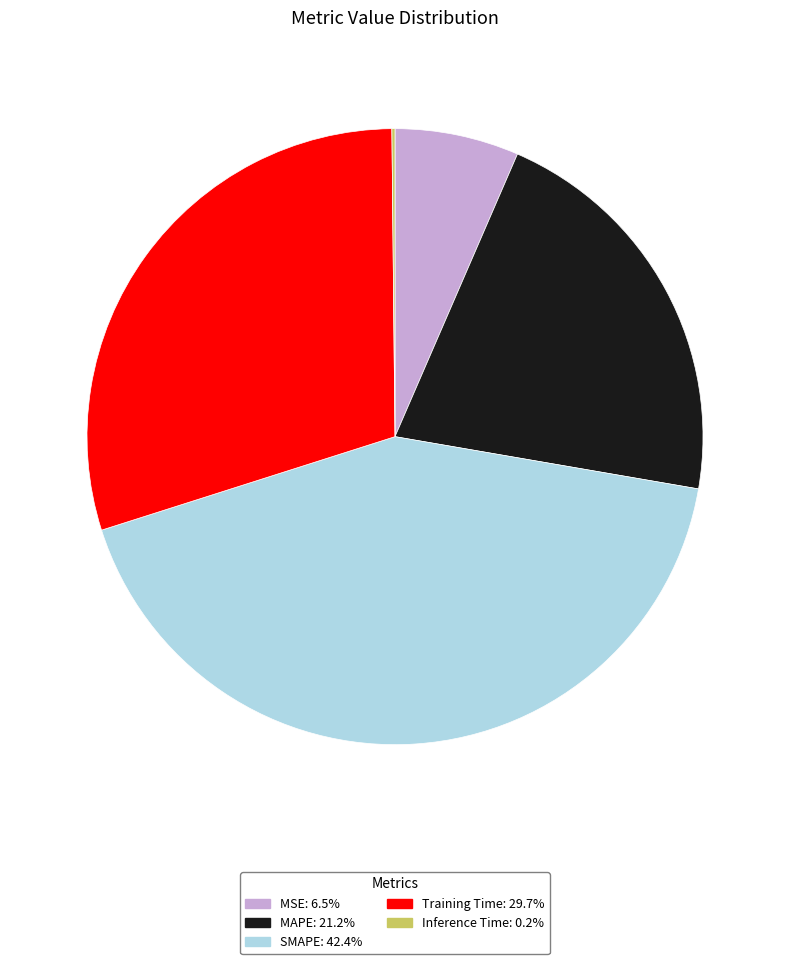

Which category has the biggest portion of the pie?

SMAPE